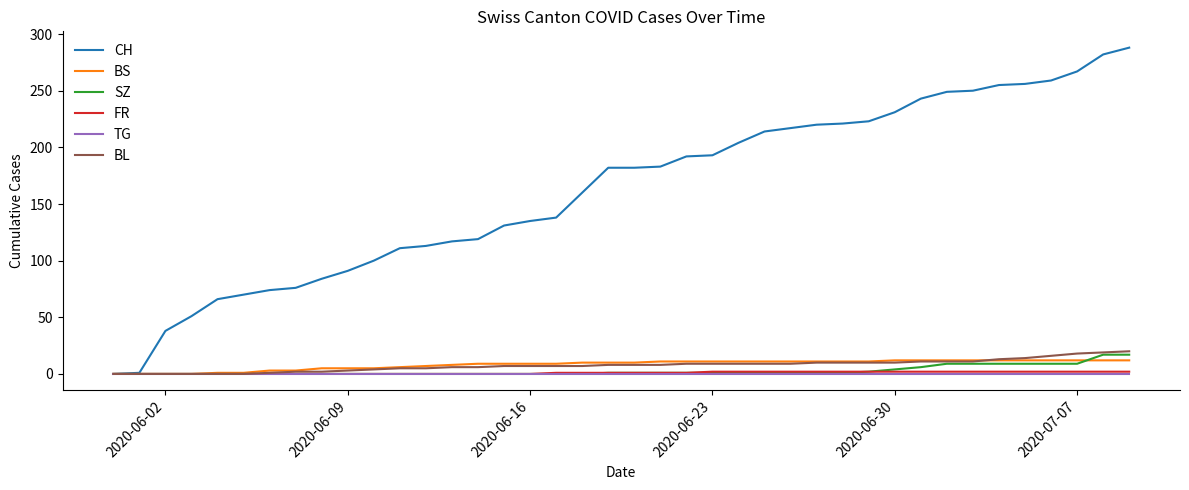

Which series has the largest total across all categories?

CH